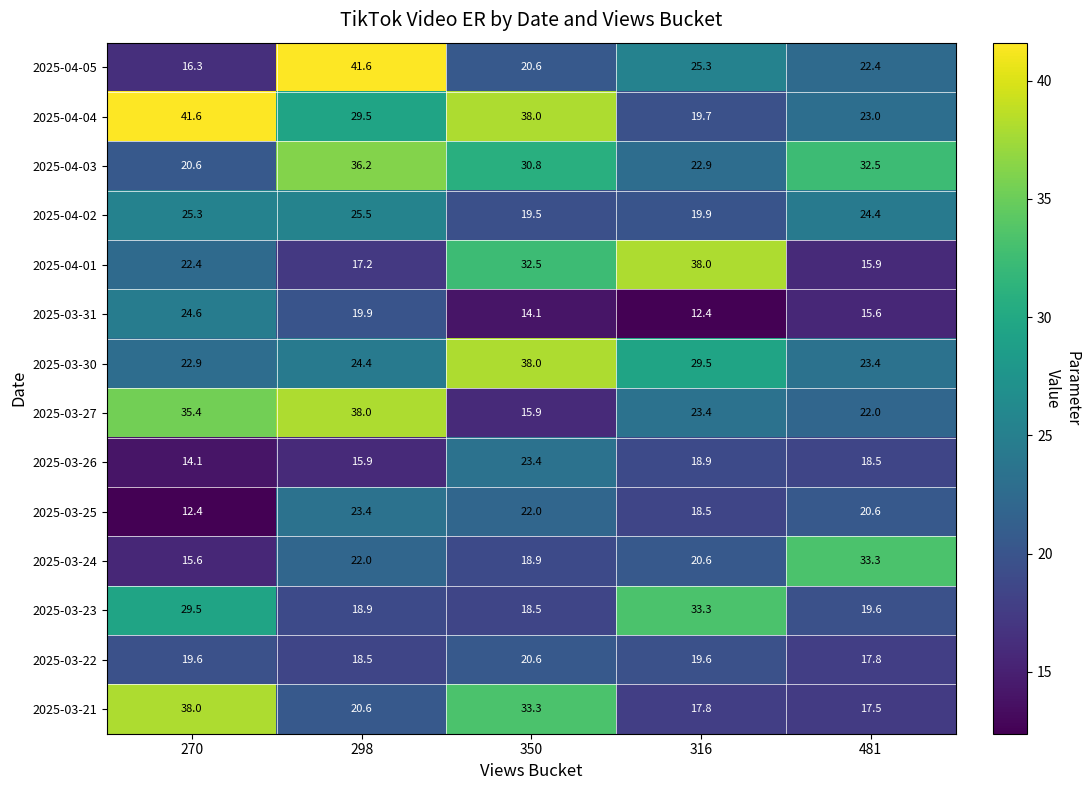

What is the difference between the highest and lowest values at 350?

23.9